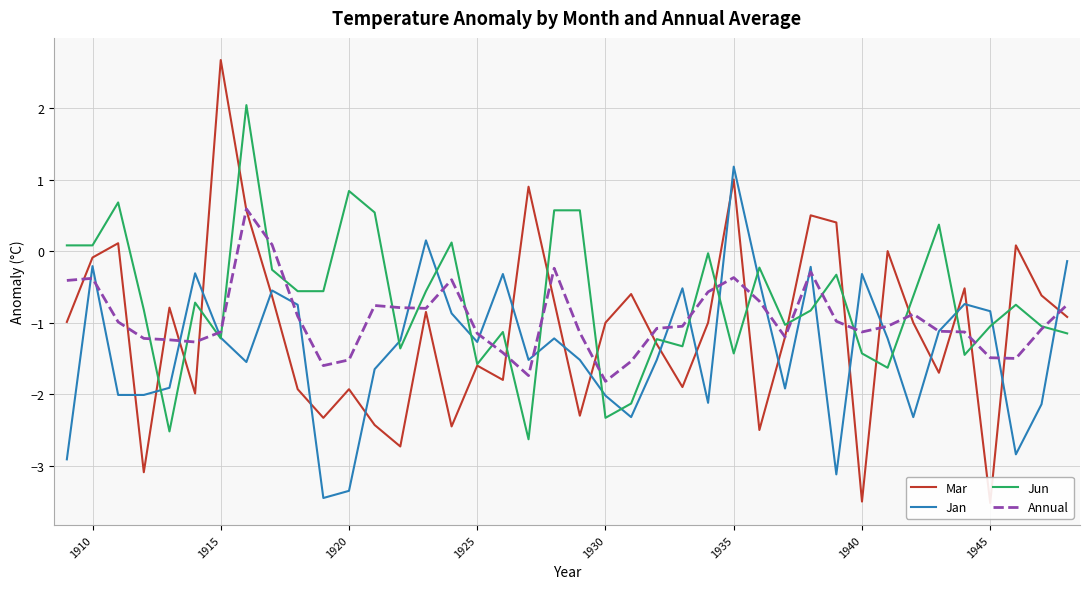

How many values in the Jan series are below -1?

25